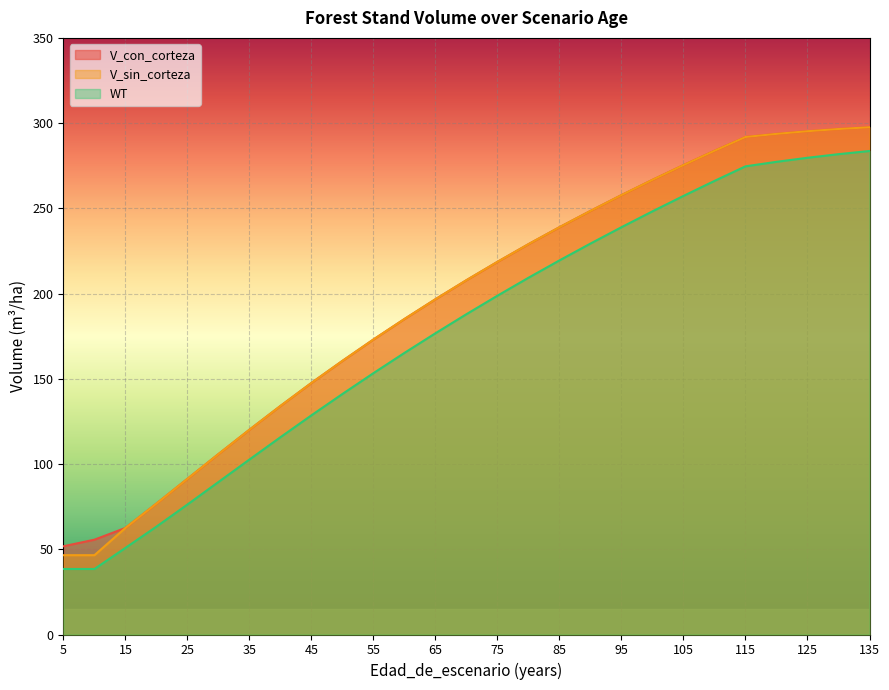

Reading left to right, list all the values displayed in this chart.

V_con_corteza: 51.8	55.6	62.5	76.8	91.3	105.8	120.1	134.1	147.6	160.5	173.1	185.1	196.7	207.9	218.6	229.0	238.9	248.5	257.8	266.7	275.4	283.8	291.9	293.7	295.2	296.6	297.6
V_sin_corteza: 46.5	46.5	62.5	76.8	91.3	105.8	120.1	134.1	147.6	160.5	173.1	185.1	196.7	207.9	218.6	229.0	238.9	248.5	257.8	266.7	275.4	283.8	291.9	293.7	295.2	296.6	297.6
WT: 38.4	38.4	50.8	63.3	76.3	89.5	102.7	115.8	128.6	141.1	153.3	165.2	176.7	187.9	198.8	209.3	219.5	229.3	238.9	248.3	257.3	266.1	274.6	277.3	279.7	281.8	283.6